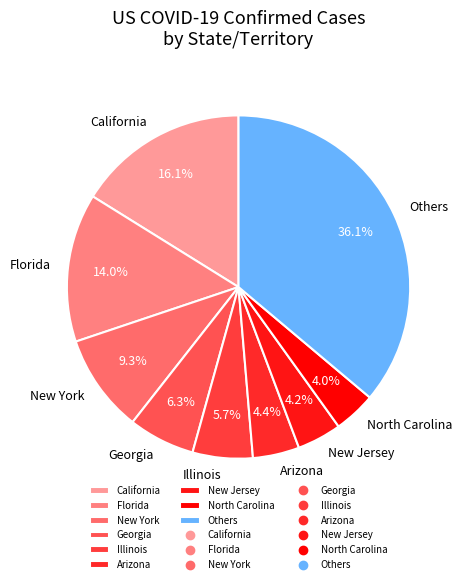

Does any single category account for the majority?

No